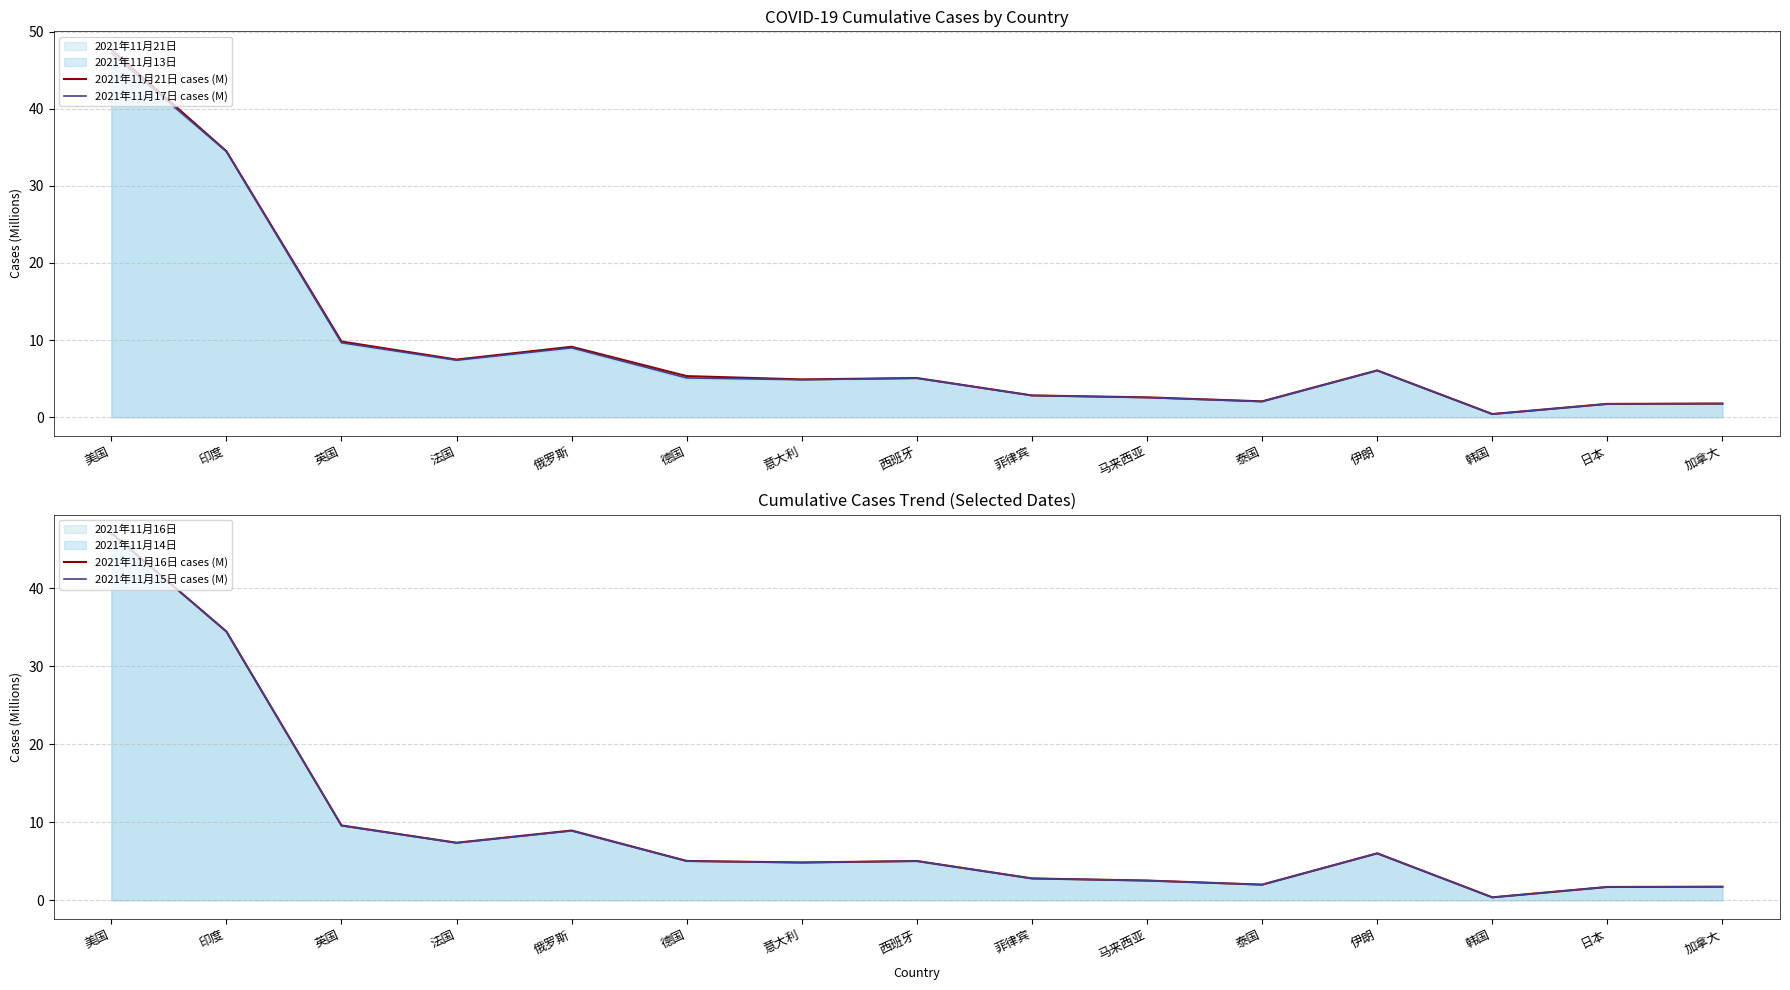

How many lines are shown in the chart?

4